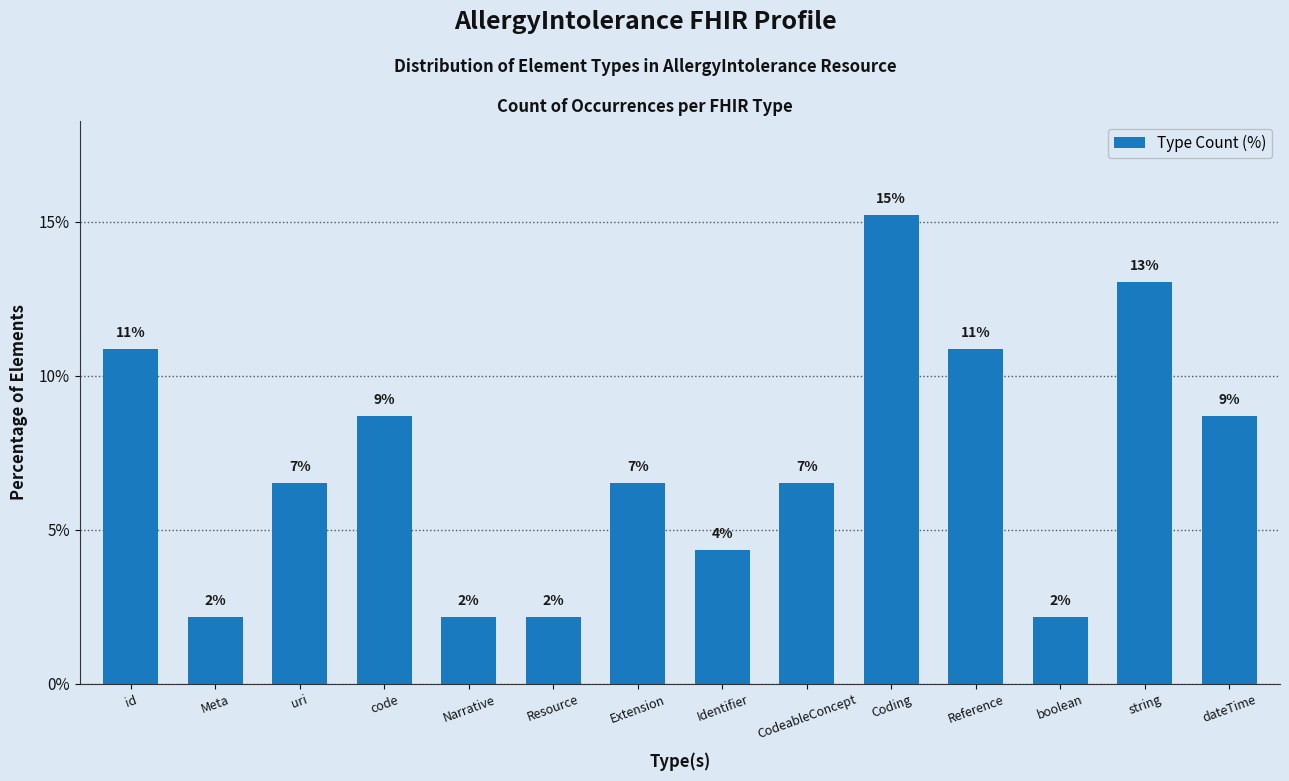

At which label does the data first exceed 6?

id